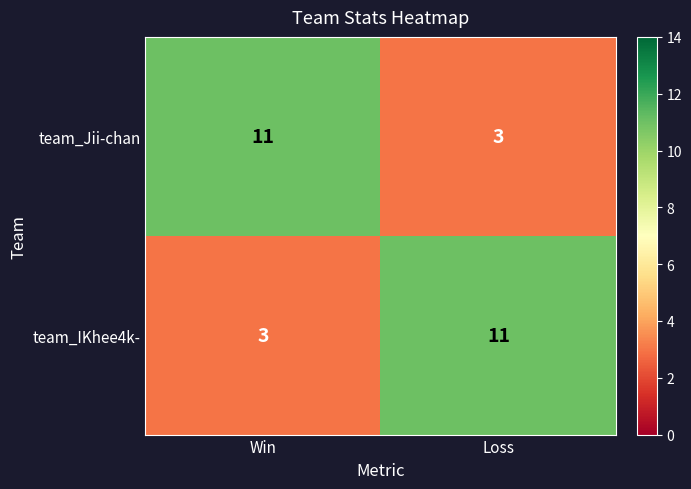

At Loss, list the series in order from smallest to largest.

team_Jii-chan, team_IKhee4k-